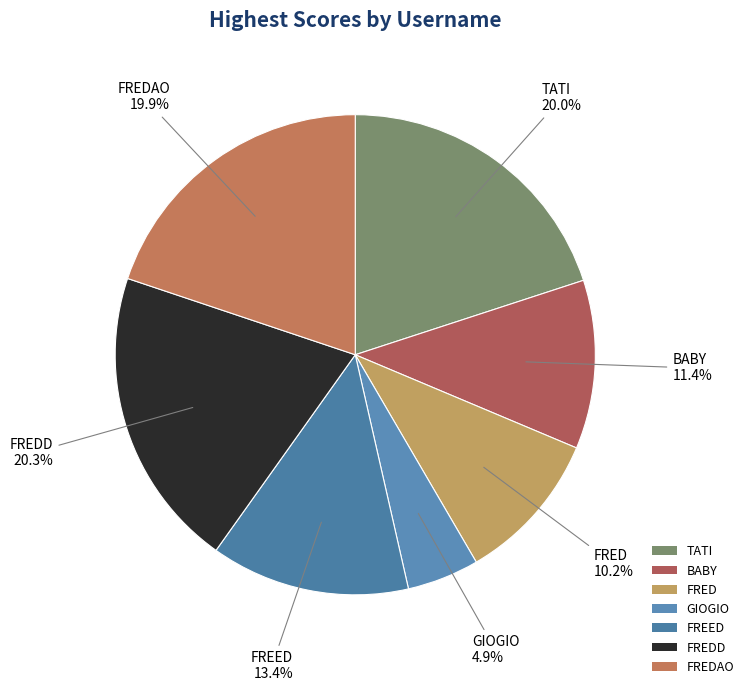

To the nearest percent, what is the difference between the largest and smallest slice percentages?

15%